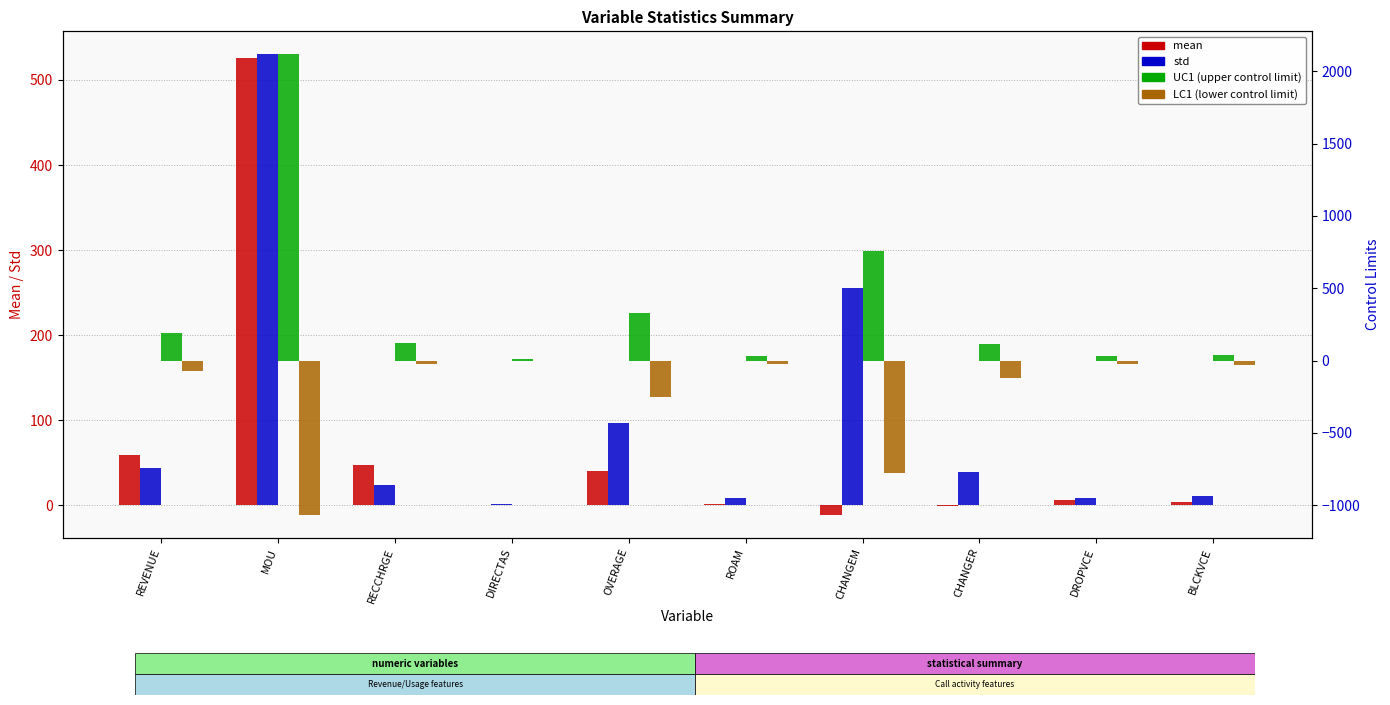

At which label does UC1 reach its minimum?

DIRECTAS